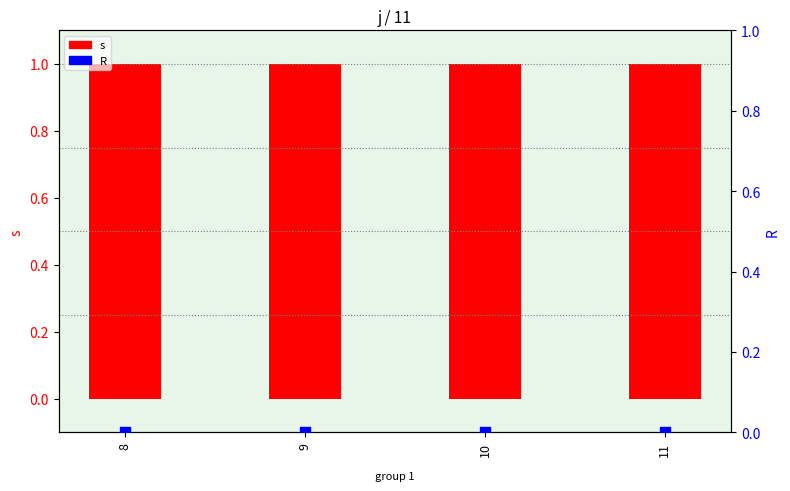

At how many categories does at least one series exceed 0?

4